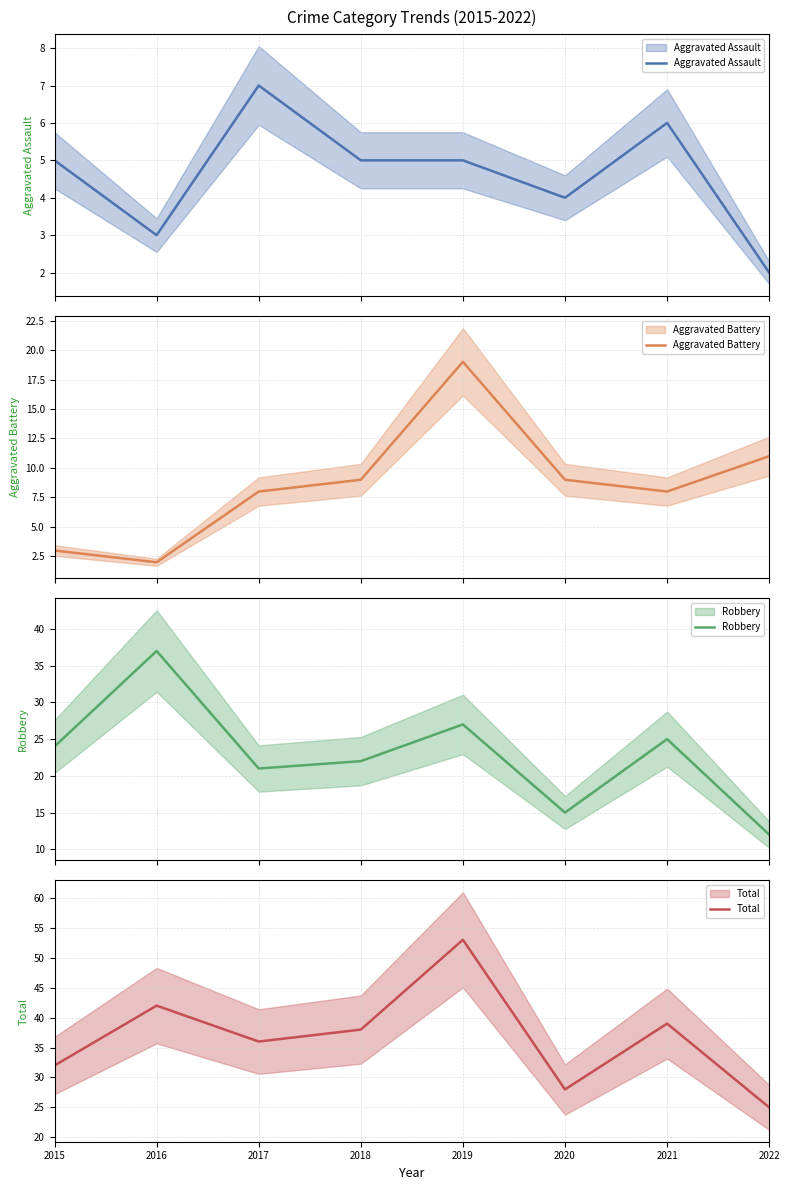

Reading right to left, what are all the values shown in this chart?

Aggravated Assault: 2022=2	2021=6	2020=4	2019=5	2018=5	2017=7	2016=3	2015=5
Aggravated Battery: 2022=11	2021=8	2020=9	2019=19	2018=9	2017=8	2016=2	2015=3
Robbery: 2022=12	2021=25	2020=15	2019=27	2018=22	2017=21	2016=37	2015=24
Total: 2022=25	2021=39	2020=28	2019=53	2018=38	2017=36	2016=42	2015=32